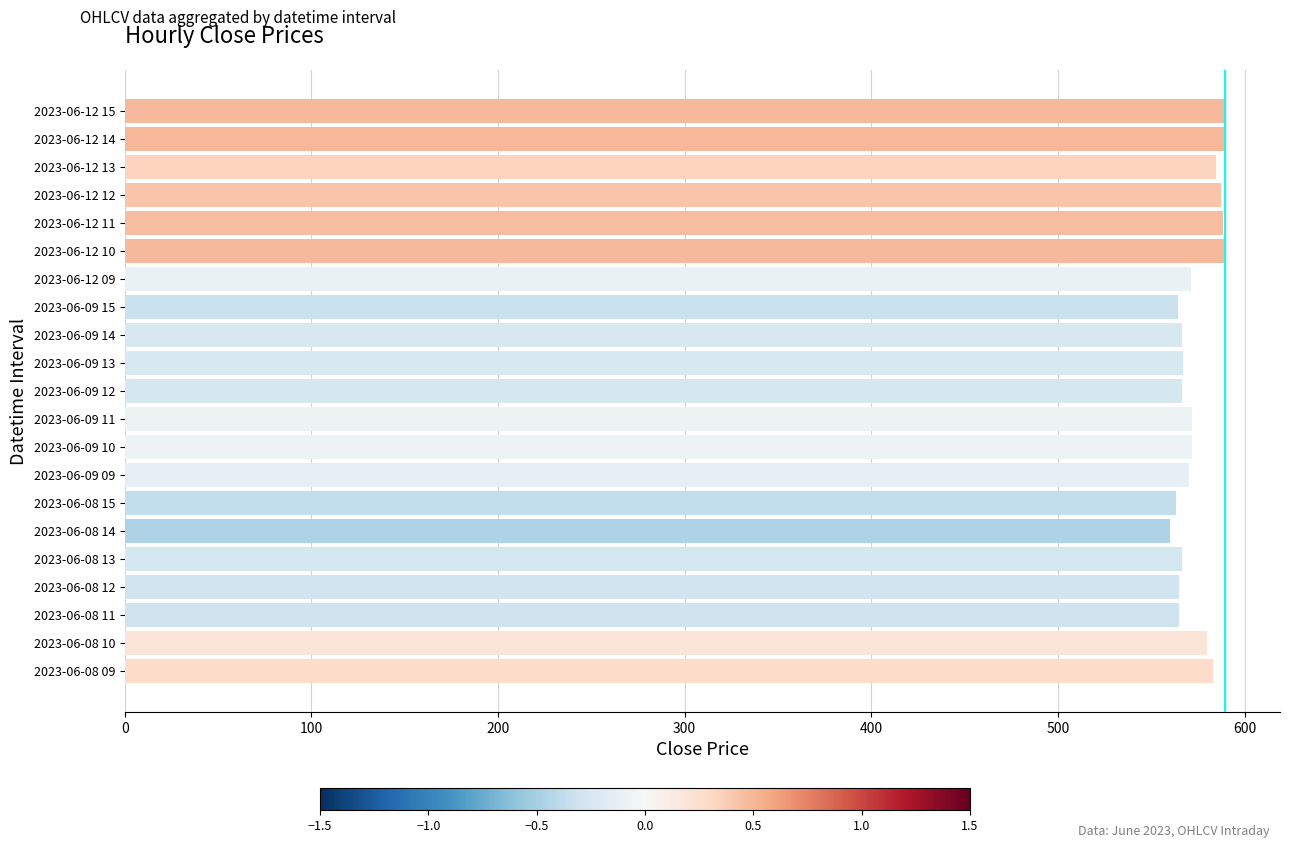

The value at 2023-06-09 15 is 564.1. True or false?

True